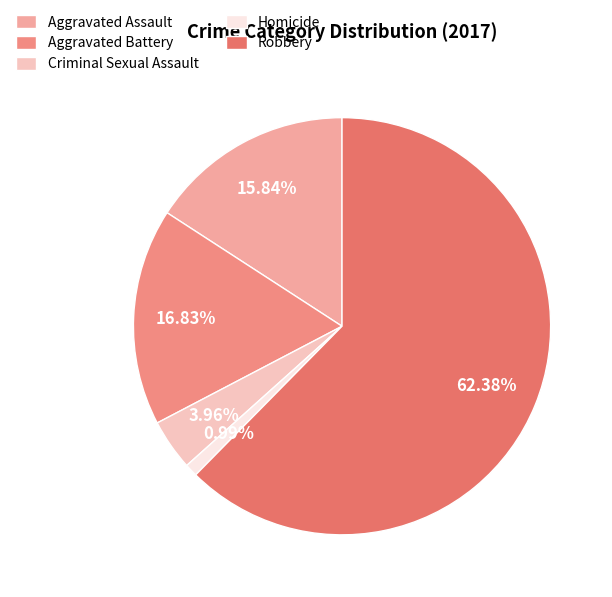

Is it true that Homicide is 1% of the pie?

True